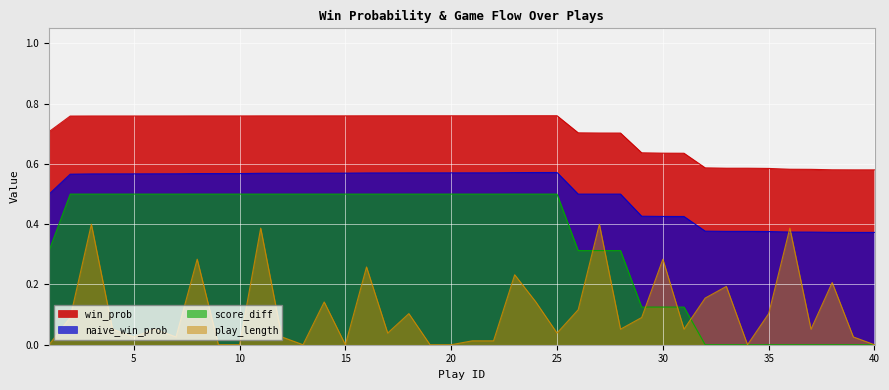

What are all the series names shown in the legend?

win_prob, naive_win_prob, score_diff, play_length